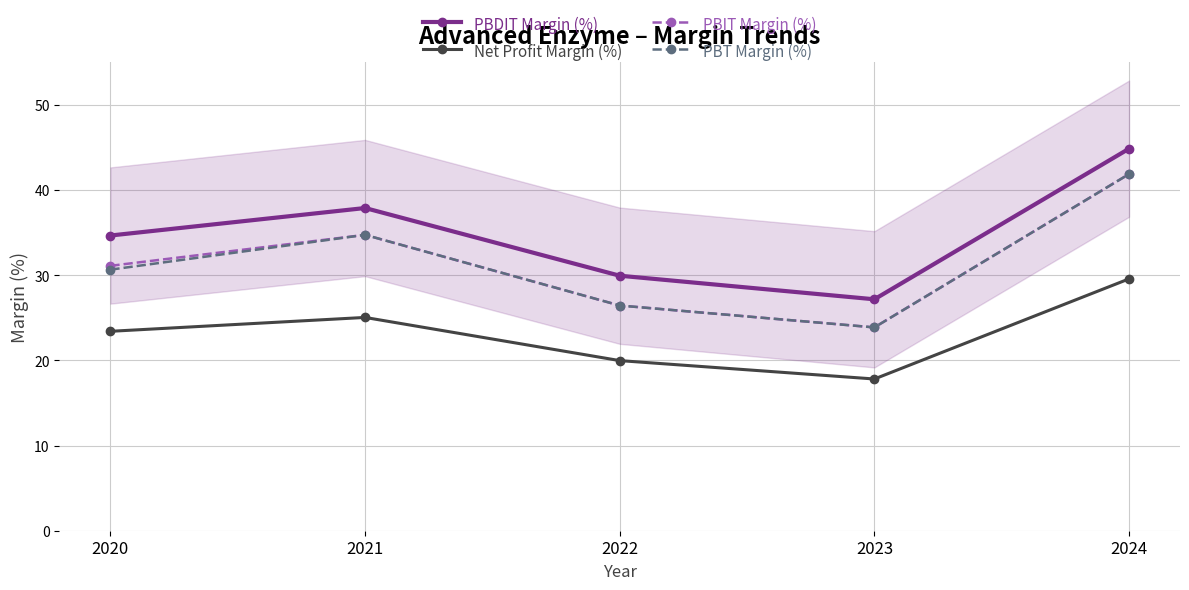

What is the maximum value for Net Profit Margin (%)?

29.6